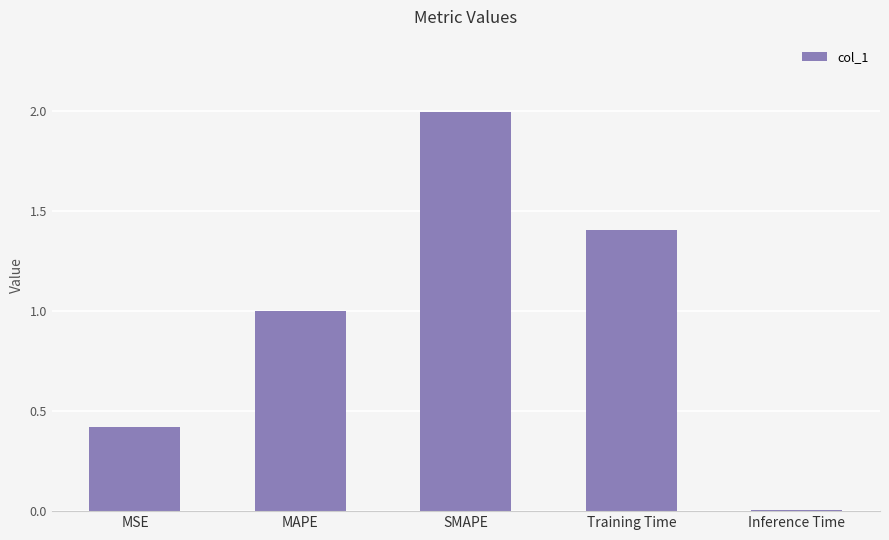

What is the difference between the maximum and minimum values?

2.0